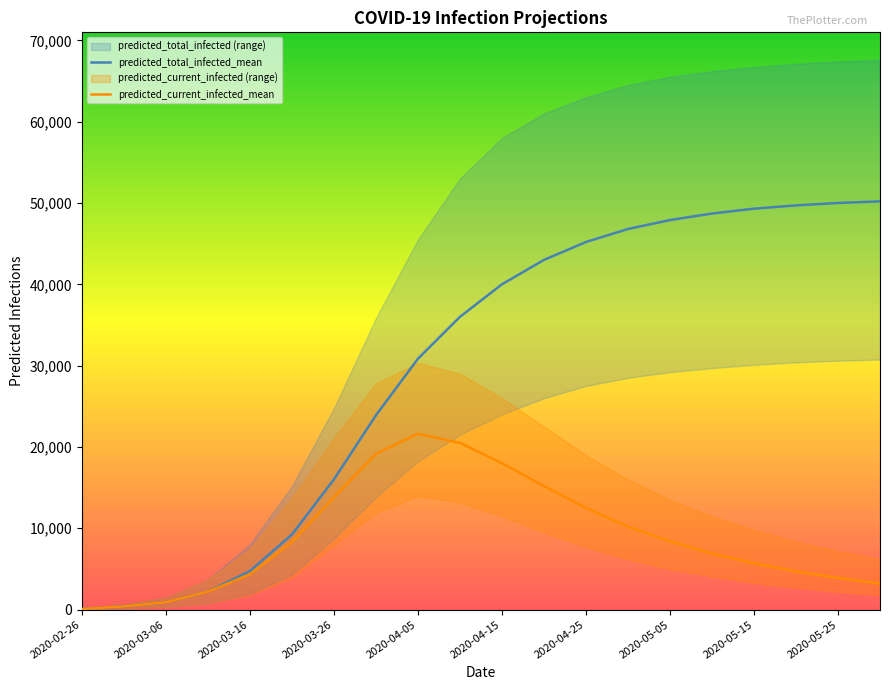

The value of predicted_total_infected_mean at 2020-04-15 is 59364. True or false?

False